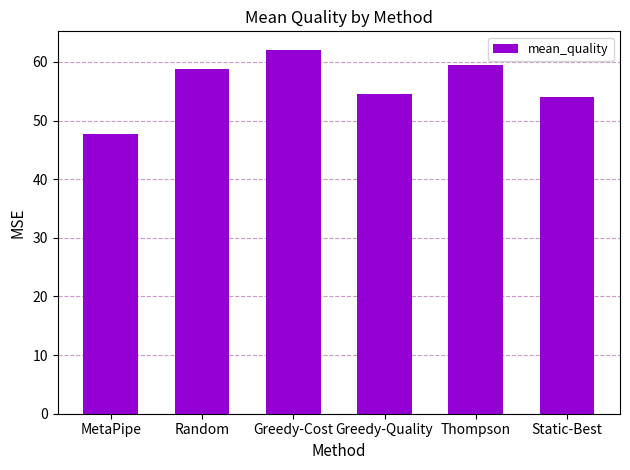

Reading left to right, list all the values displayed in this chart.

47.8	58.7	62.1	54.6	59.4	54.0